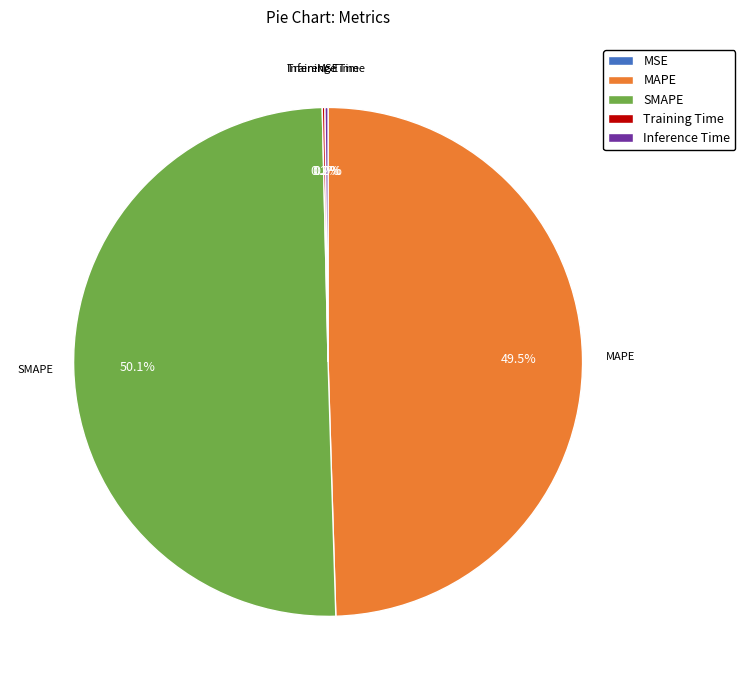

What is the ratio of the value at MAPE to the value at SMAPE?

1.0